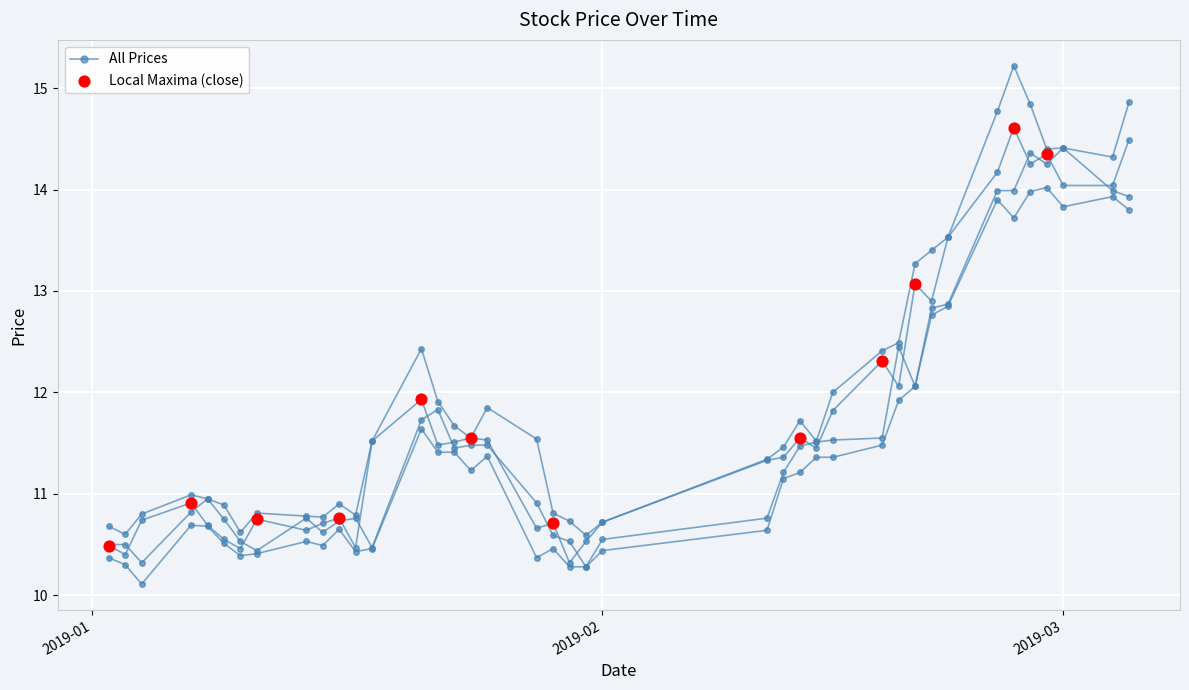

Is the value of open at 2019-03-05 greater than the value of close at 2019-01-30?

Yes